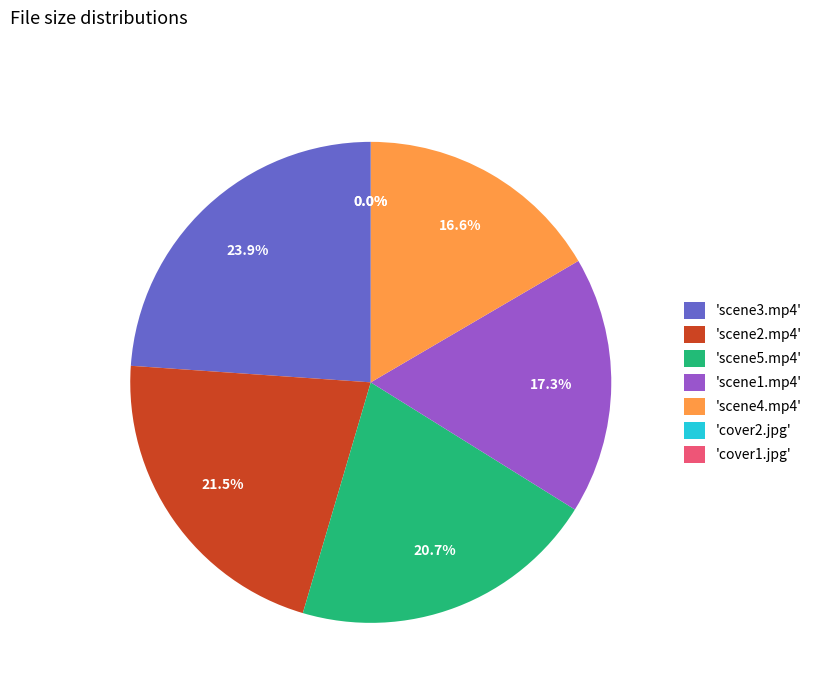

What percentage do 'scene2.mp4' and 'scene1.mp4' together represent?

38.8%